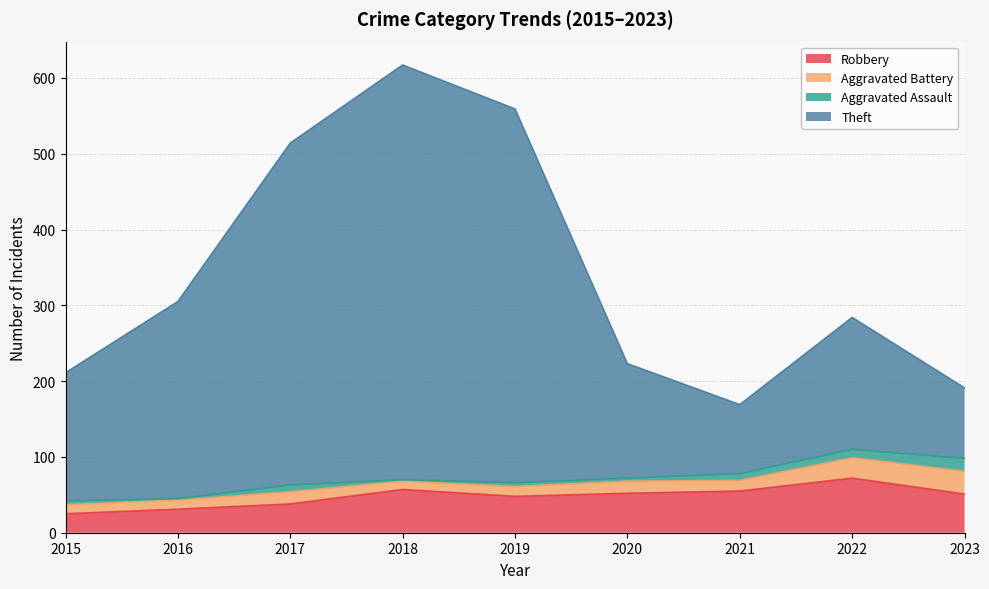

Which series has the largest total across all categories?

Theft